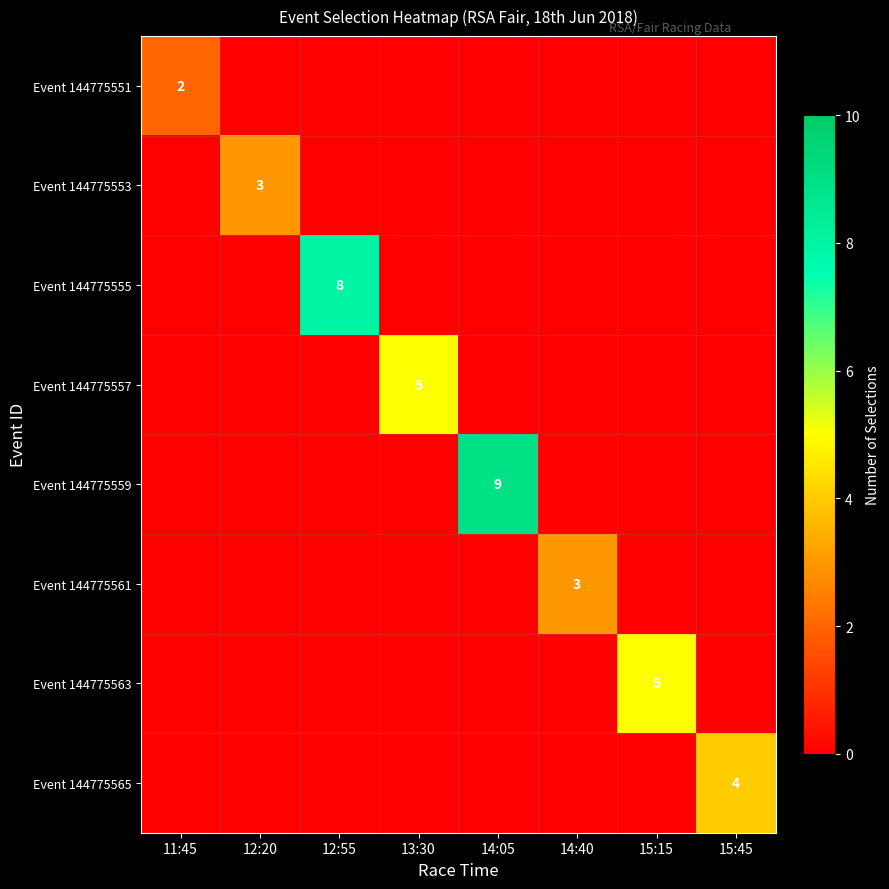

The Event 144775553 series shows 3 at 12:20. True or false?

True